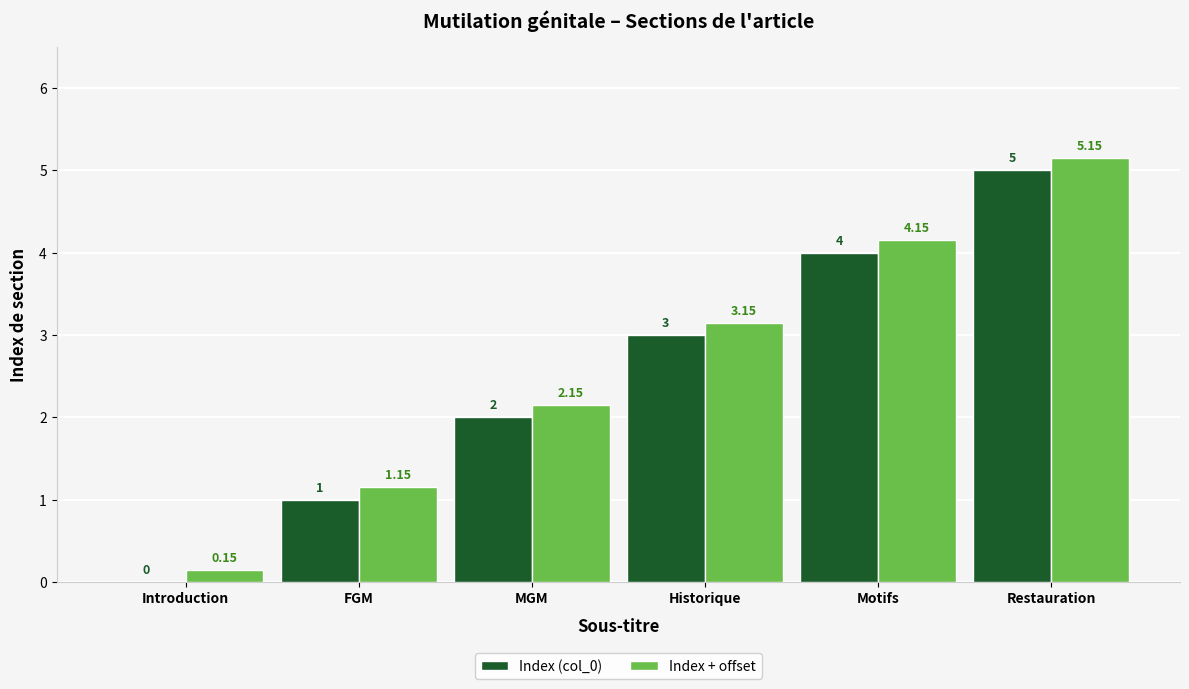

Which category has the highest value in the Index (col_0) series?

Restauration